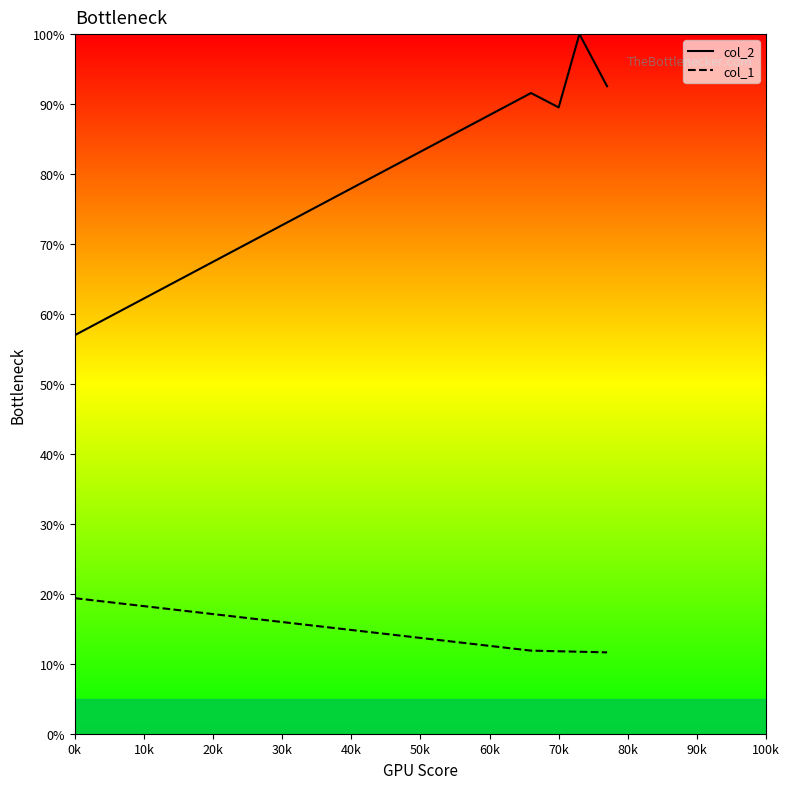

Which series has the largest total across all categories?

col_2